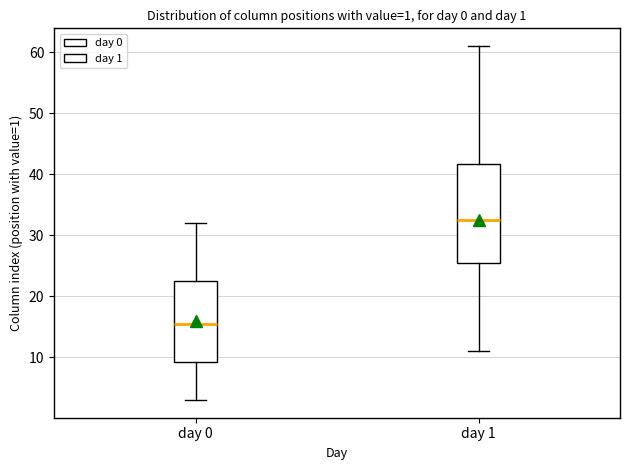

Which box has the highest median line?

day 1